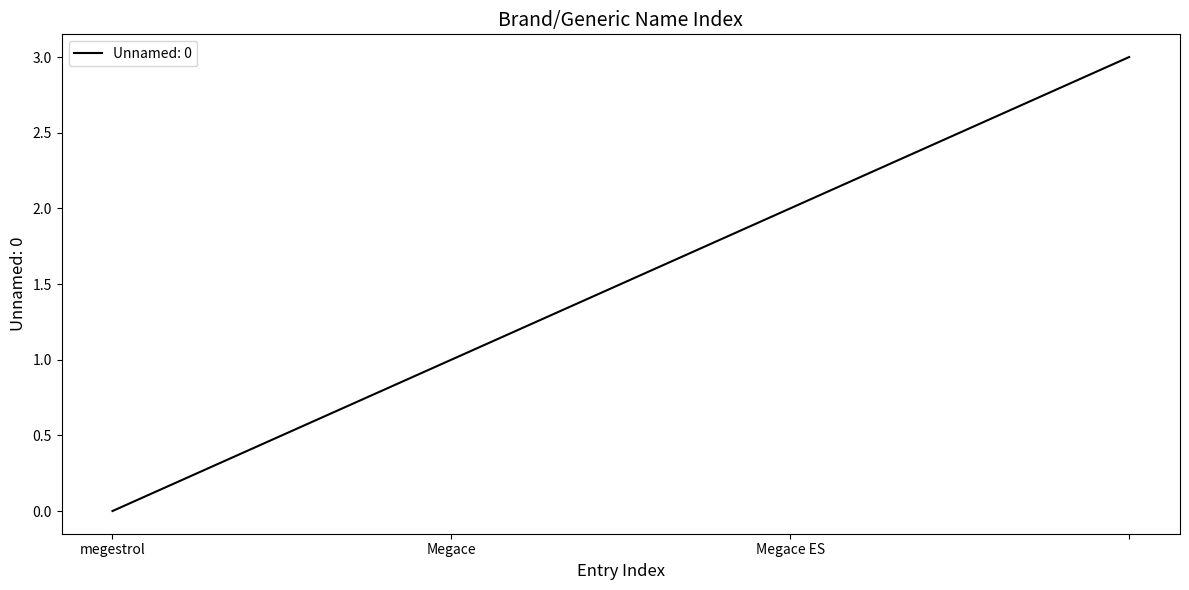

What is the maximum value shown in the chart?

3